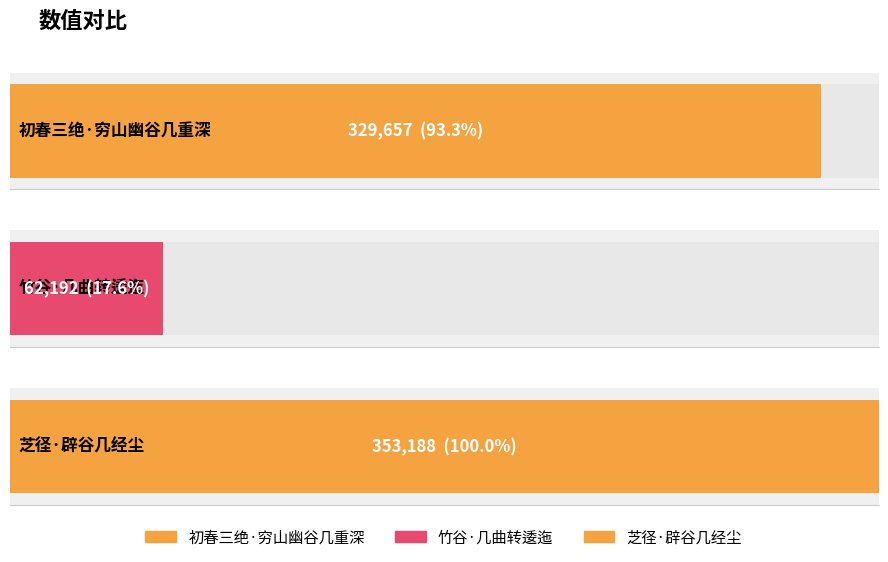

What value does the data have at 竹谷·几曲转逶迤?

62192